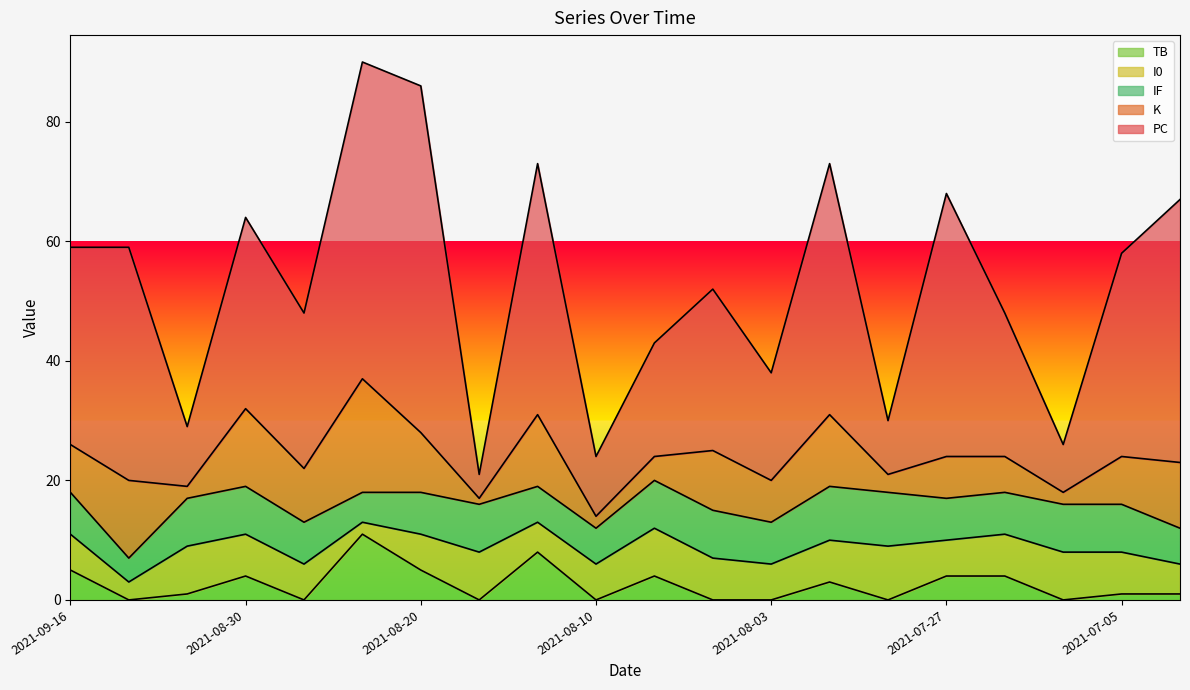

What is the sum of all I0 values?

127